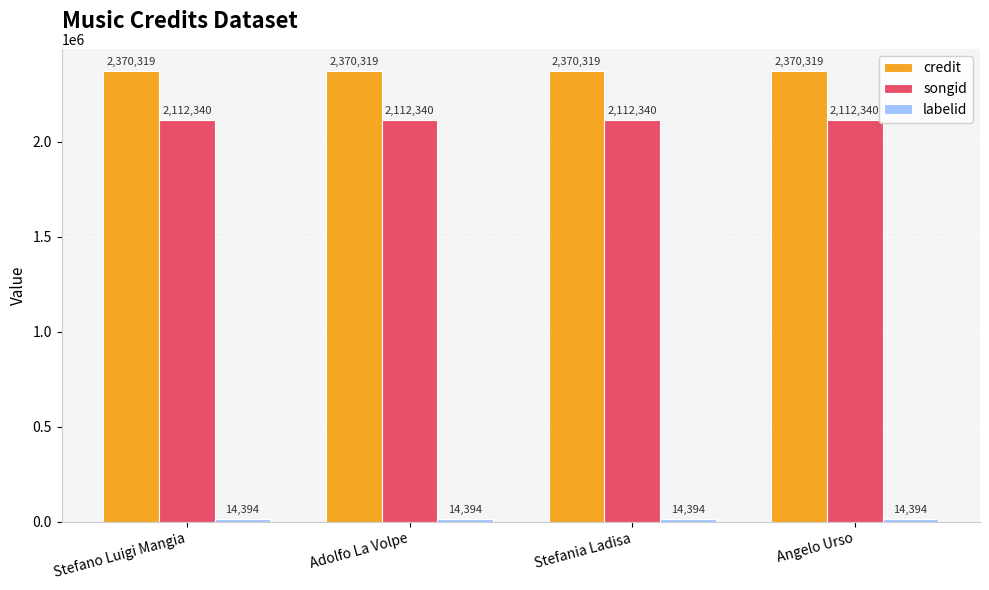

What is the highest value of the songid series?

2112340